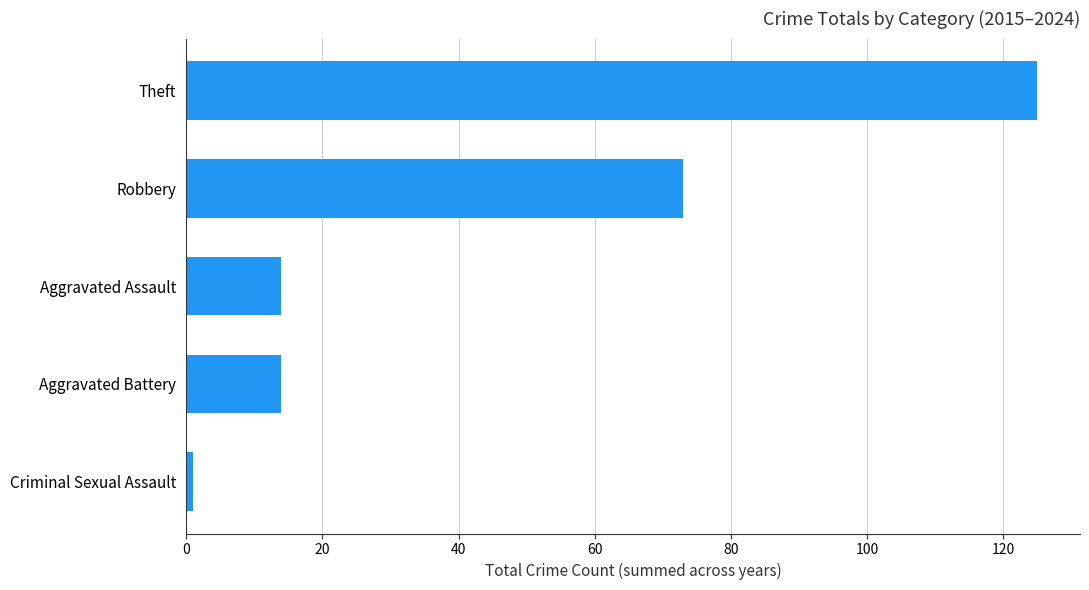

How many bars are there in total?

5